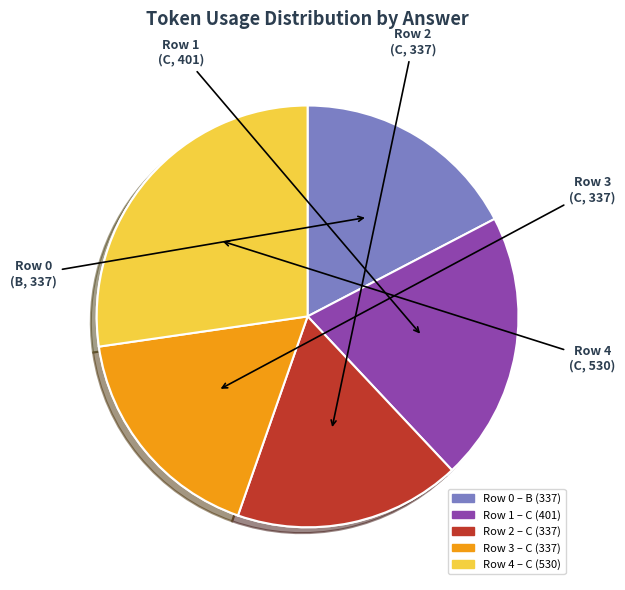

Which category has the smallest portion of the pie?

B (337)